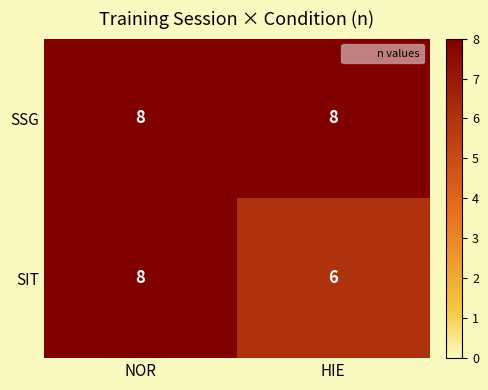

Count the number of categories in the chart.

2